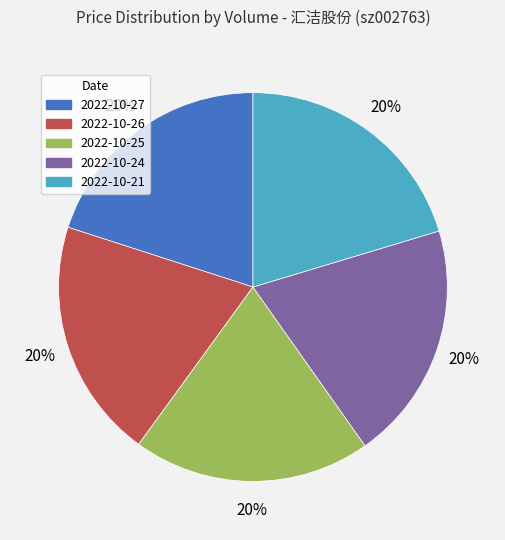

What percentage is the 2022-10-25 slice, to the nearest percent?

20%